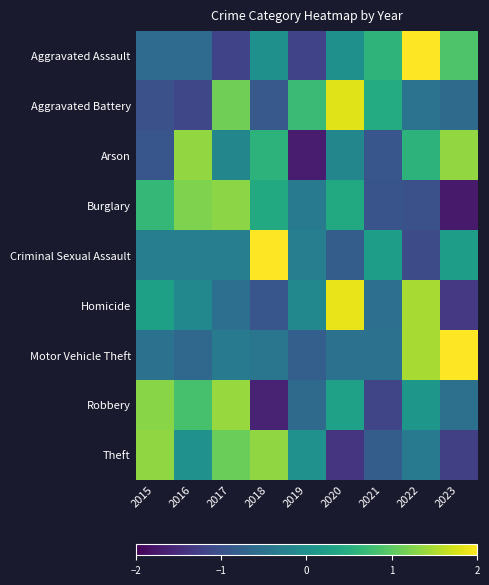

Reading right to left, what are all the values shown in this chart?

Aggravated Assault: 2023=0.9	2022=2.1	2021=0.6	2020=0.0	2019=-1.2	2018=0.0	2017=-1.2	2016=-0.6	2015=-0.6
Aggravated Battery: 2023=-0.6	2022=-0.5	2021=0.5	2020=1.8	2019=0.7	2018=-0.9	2017=1.1	2016=-1.1	2015=-1.0
Arson: 2023=1.4	2022=0.6	2021=-0.9	2020=-0.2	2019=-1.7	2018=0.6	2017=-0.2	2016=1.4	2015=-0.9
Burglary: 2023=-1.7	2022=-1.0	2021=-1.0	2020=0.4	2019=-0.4	2018=0.4	2017=1.3	2016=1.2	2015=0.7
Criminal Sexual Assault: 2023=0.2	2022=-1.1	2021=0.2	2020=-0.8	2019=-0.3	2018=2.6	2017=-0.3	2016=-0.3	2015=-0.3
Homicide: 2023=-1.3	2022=1.5	2021=-0.5	2020=1.9	2019=-0.1	2018=-0.9	2017=-0.5	2016=-0.1	2015=0.3
Motor Vehicle Theft: 2023=2.2	2022=1.5	2021=-0.5	2020=-0.5	2019=-0.8	2018=-0.4	2017=-0.3	2016=-0.6	2015=-0.5
Robbery: 2023=-0.5	2022=0.1	2021=-1.2	2020=0.3	2019=-0.6	2018=-1.6	2017=1.4	2016=0.8	2015=1.3
Theft: 2023=-1.2	2022=-0.4	2021=-0.8	2020=-1.4	2019=0.0	2018=1.3	2017=1.1	2016=0.0	2015=1.3